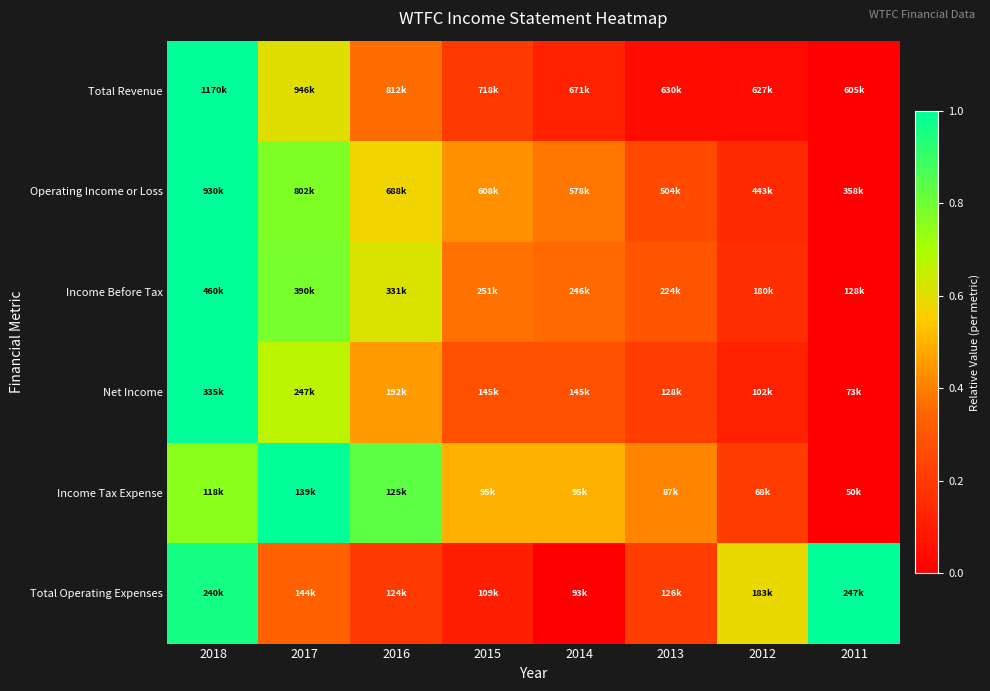

Which has a higher value, 2011 or 2013?

2013